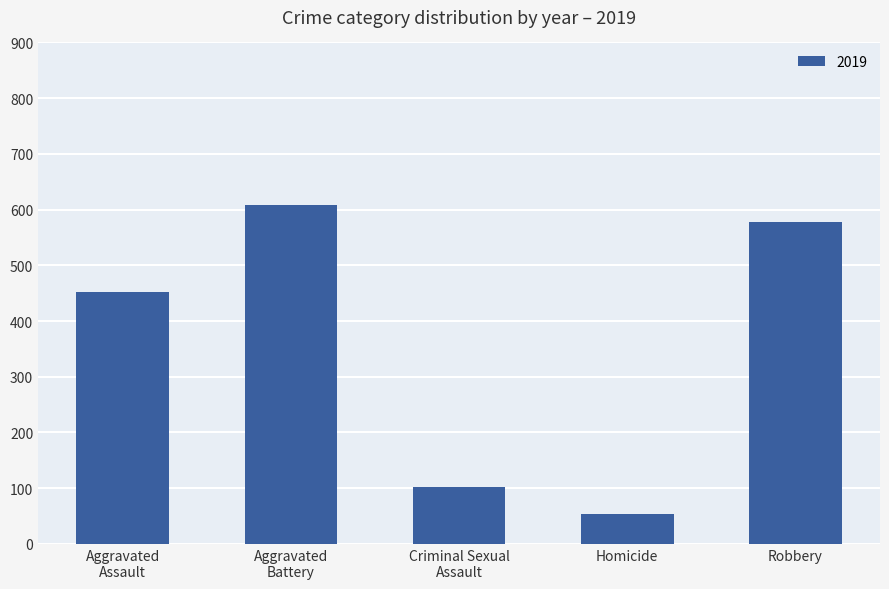

What is the change in value from Homicide to Robbery?

+524